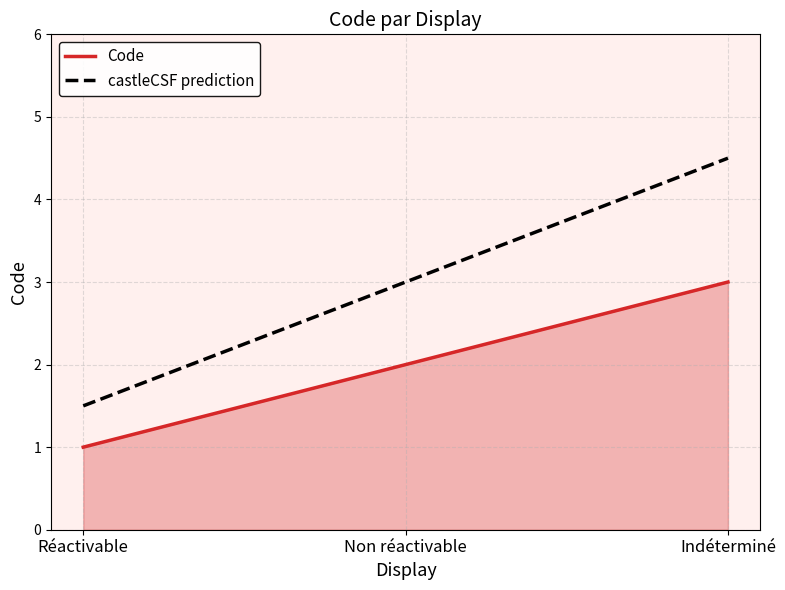

Which label corresponds to the largest value in the chart?

Indéterminé